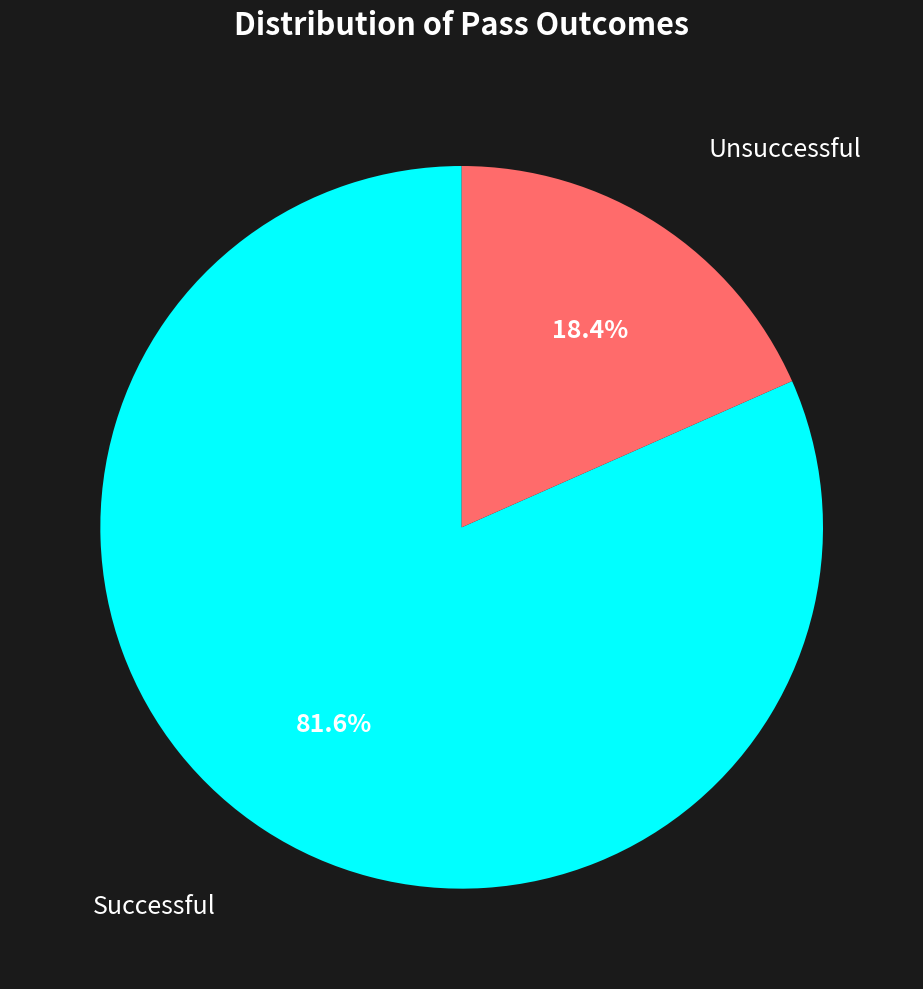

Is there any slice that represents more than half of the pie?

Yes